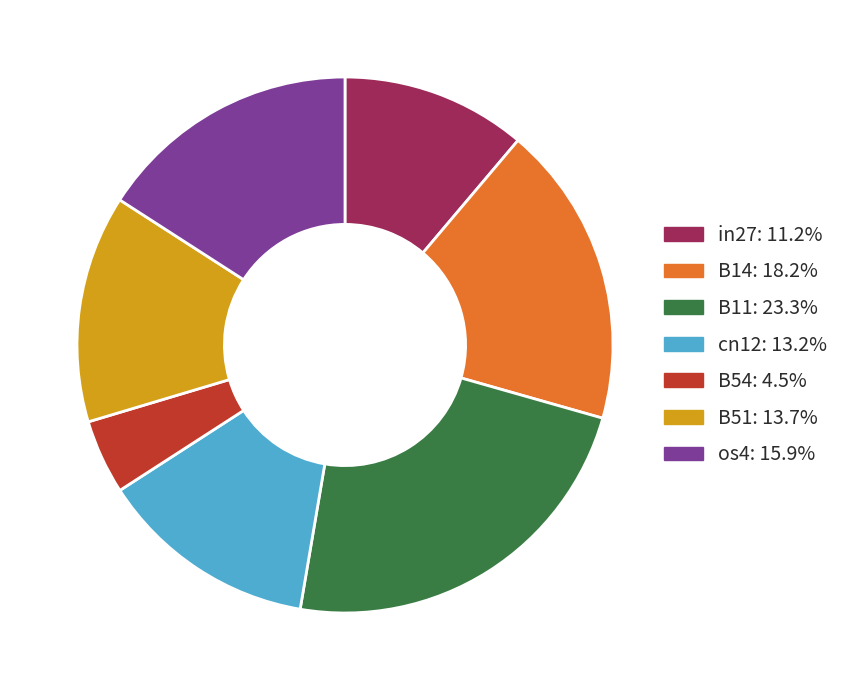

Rank the categories by value from highest to lowest.

B11, B14, os4, B51, cn12, in27, B54